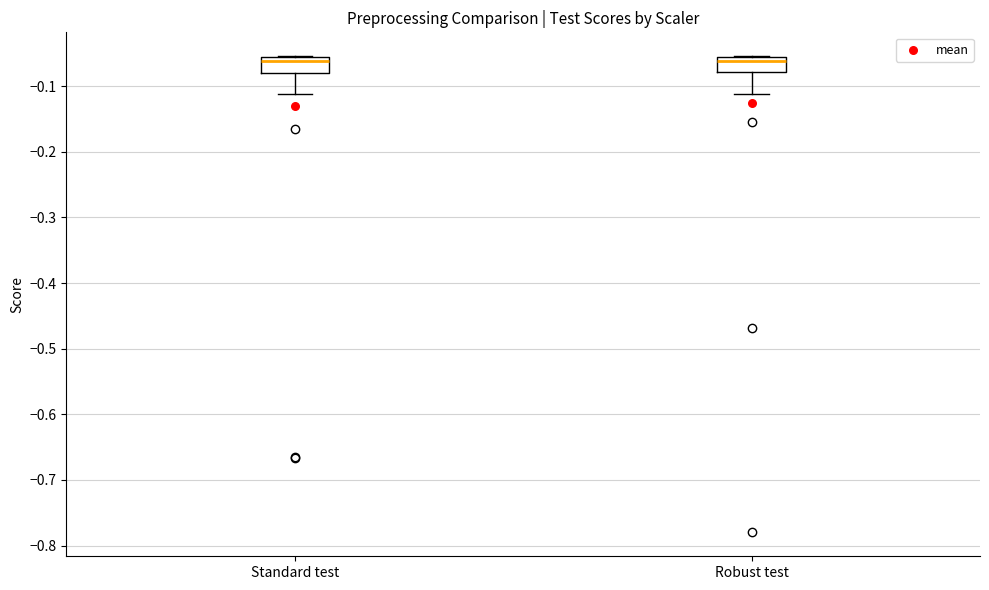

Reading left to right, transcribe this box plot: for each box, give where its median line is, the range the box spans, and where its two whiskers end, as read against the y-axis. The values are not printed on the chart, so give them approximately, as read against the axis.

Standard test: median -0.06 (just below the box's upper edge), box -0.08 to -0.06, whiskers -0.11 to -0.05
Robust test: median -0.06 (just below the box's upper edge), box -0.08 to -0.06, whiskers -0.11 to -0.05